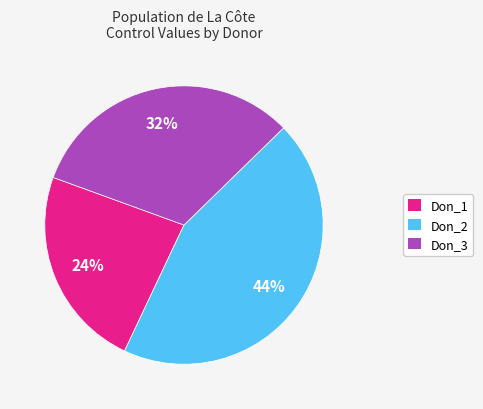

Which has a higher value, Don_2 or Don_3?

Don_2